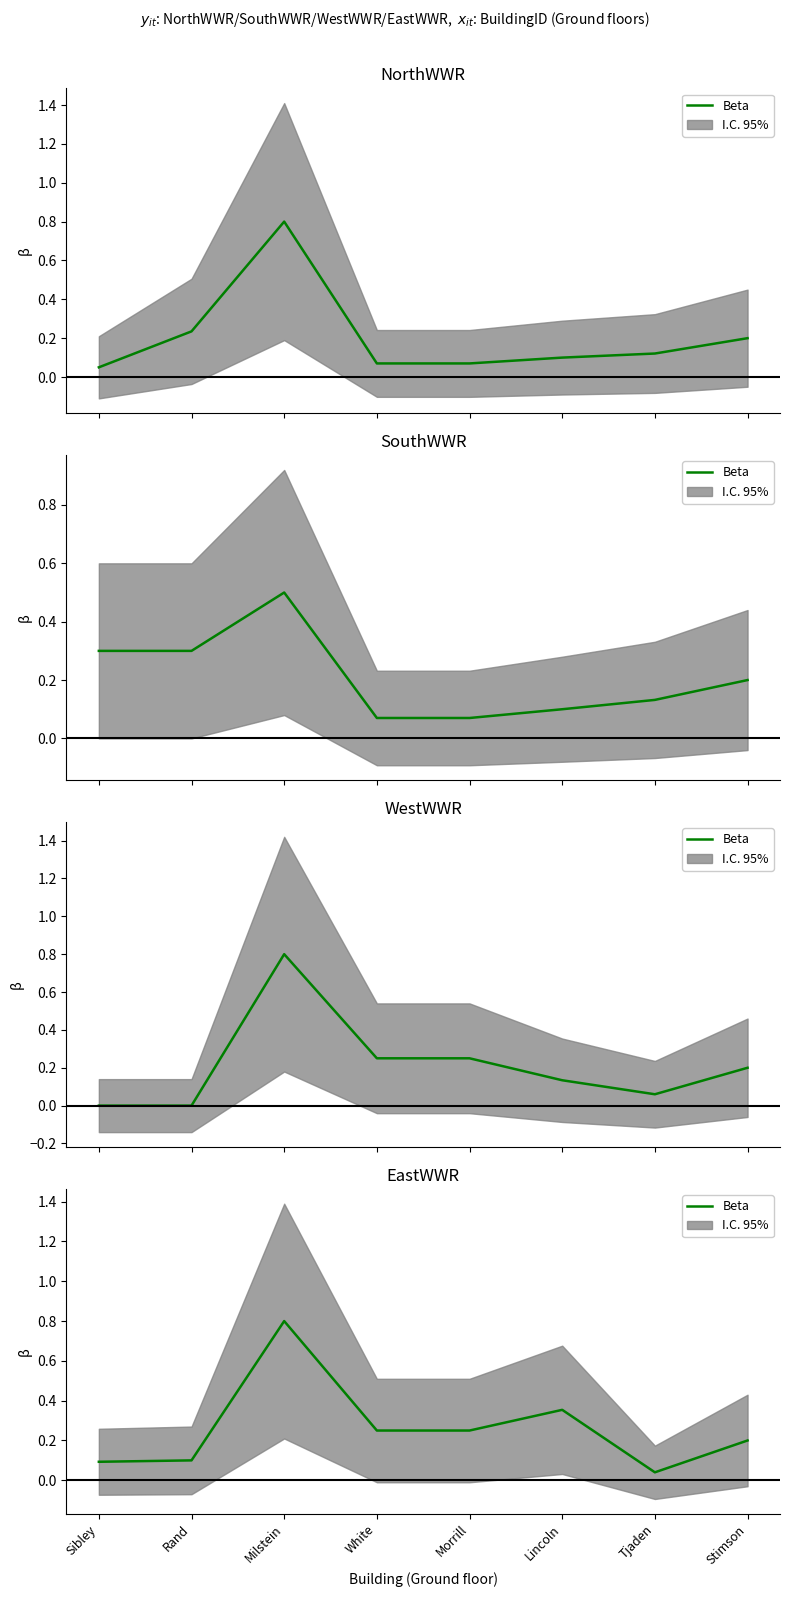

What is the sum of the values at Lincoln and White?

0.6